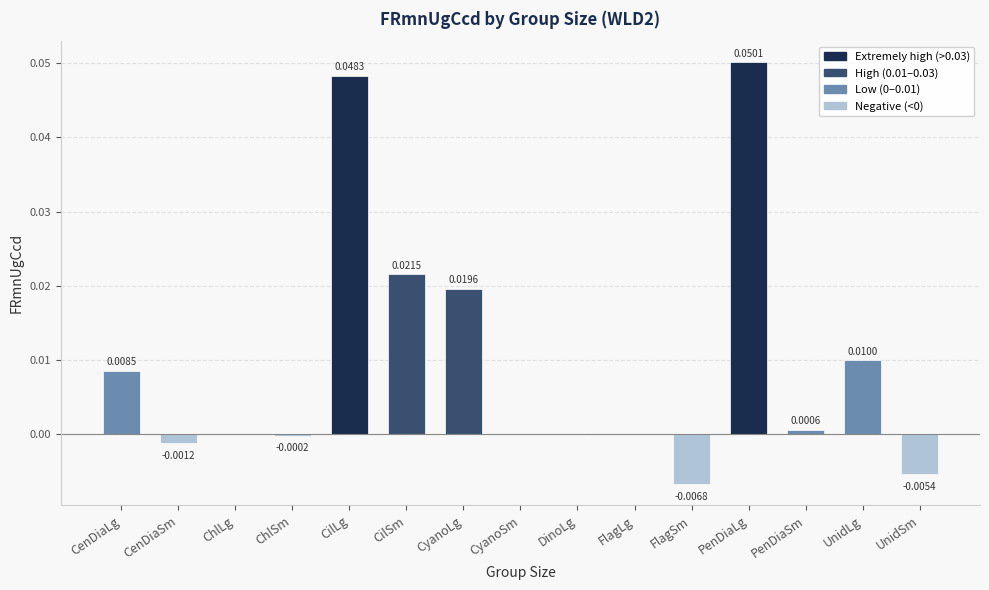

Count the number of data series in this chart.

1